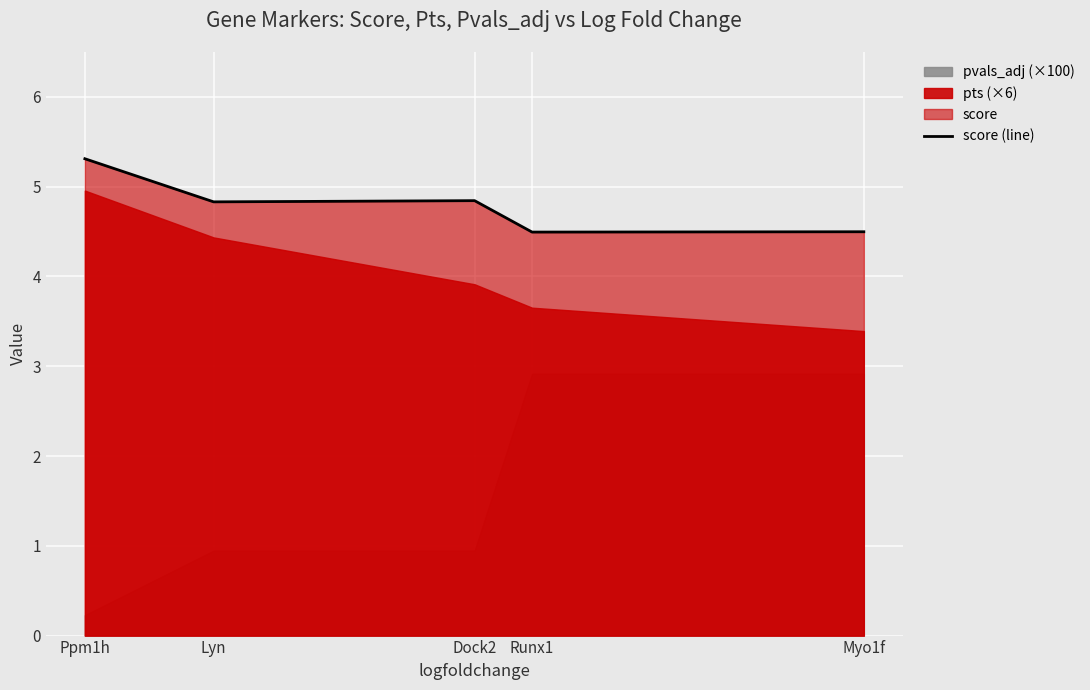

Rank the categories by value from lowest to highest.

Runx1, Myo1f, Lyn, Dock2, Ppm1h